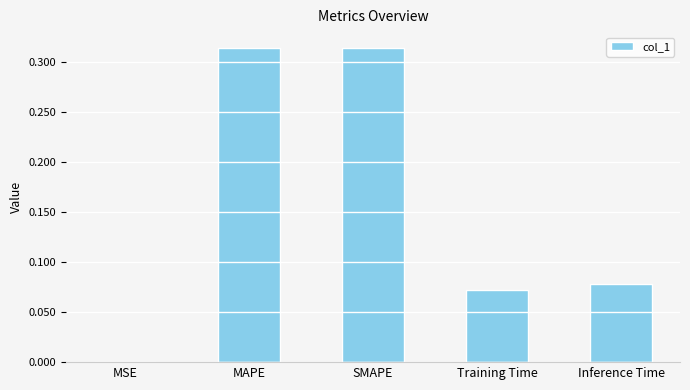

Which has a higher value, MSE or SMAPE?

SMAPE